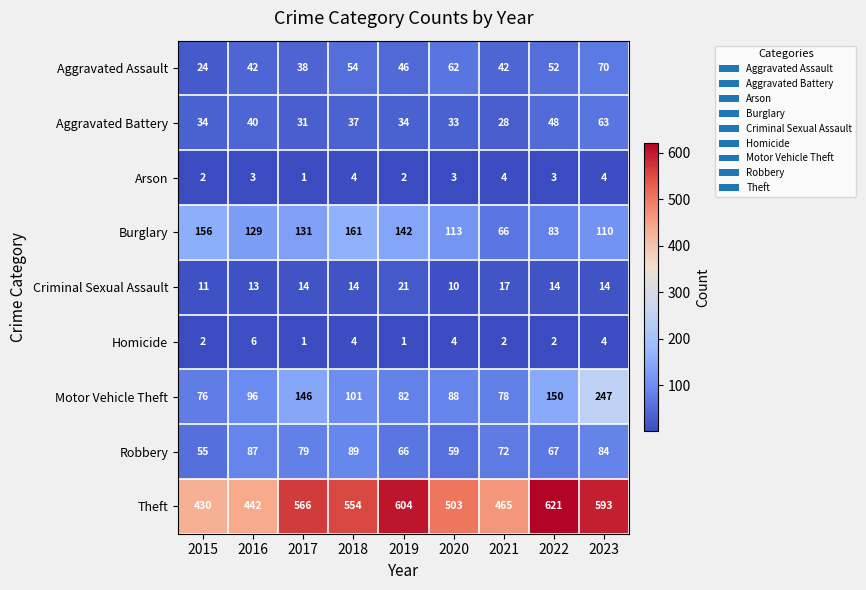

Rank the series by their maximum value, from lowest to highest.

Arson, Homicide, Criminal Sexual Assault, Aggravated Battery, Aggravated Assault, Robbery, Burglary, Motor Vehicle Theft, Theft